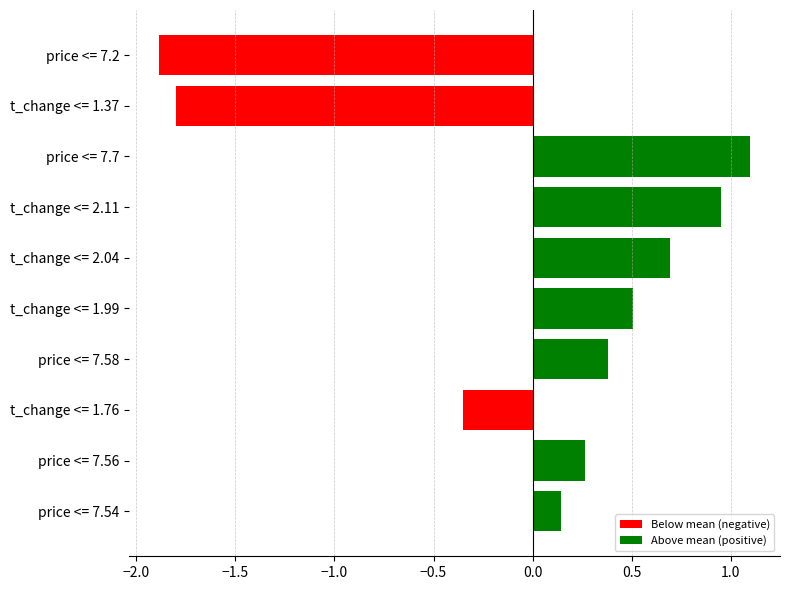

At which label is the value closest to 0?

price <= 7.54